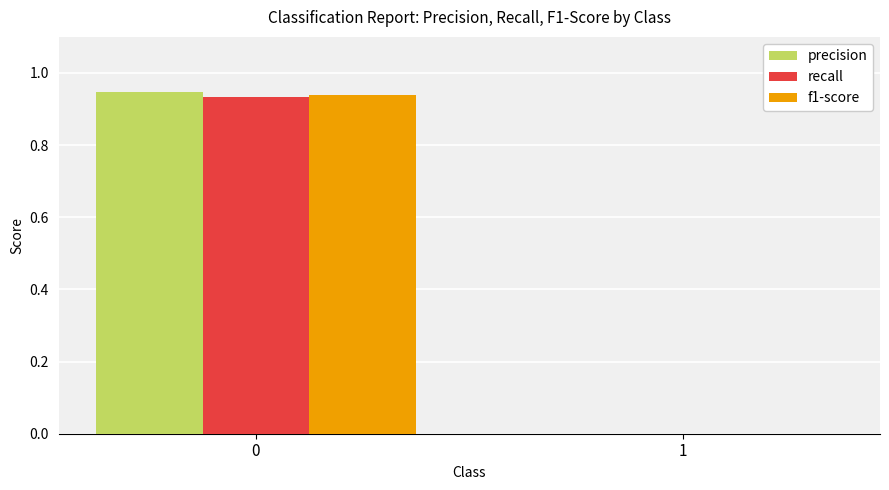

Are the bars horizontal?

No